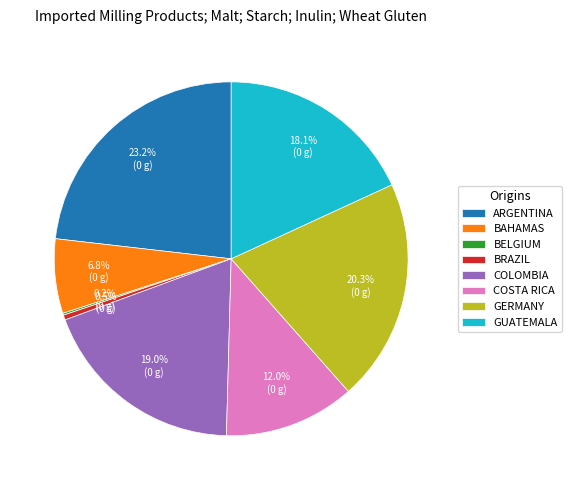

Which slice is the largest?

ARGENTINA